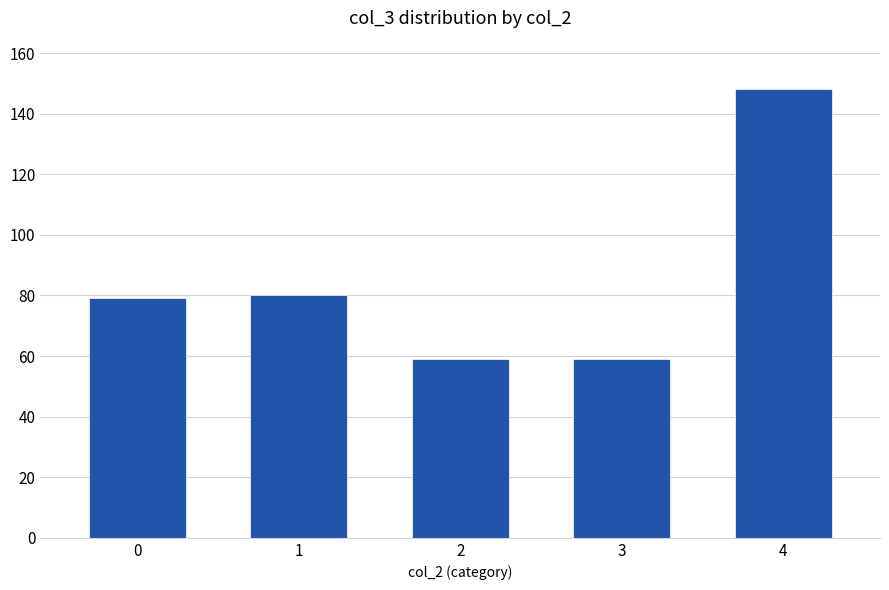

How many data points are less than 79?

2